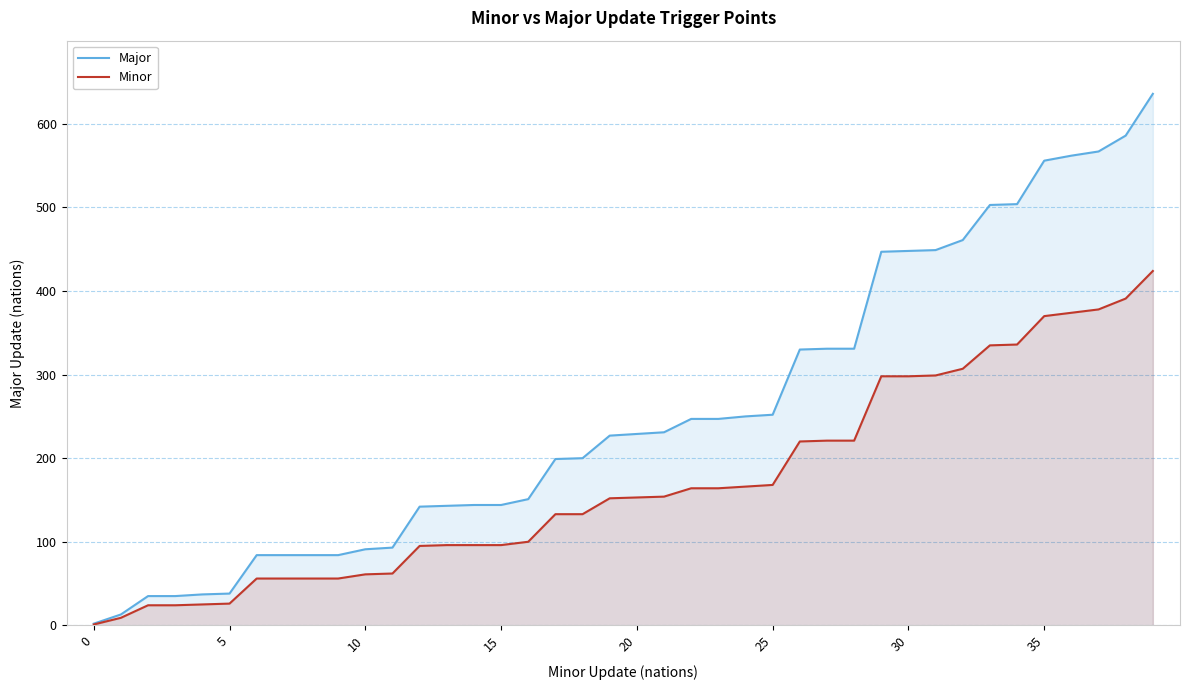

What is the minimum value shown in the chart?

1